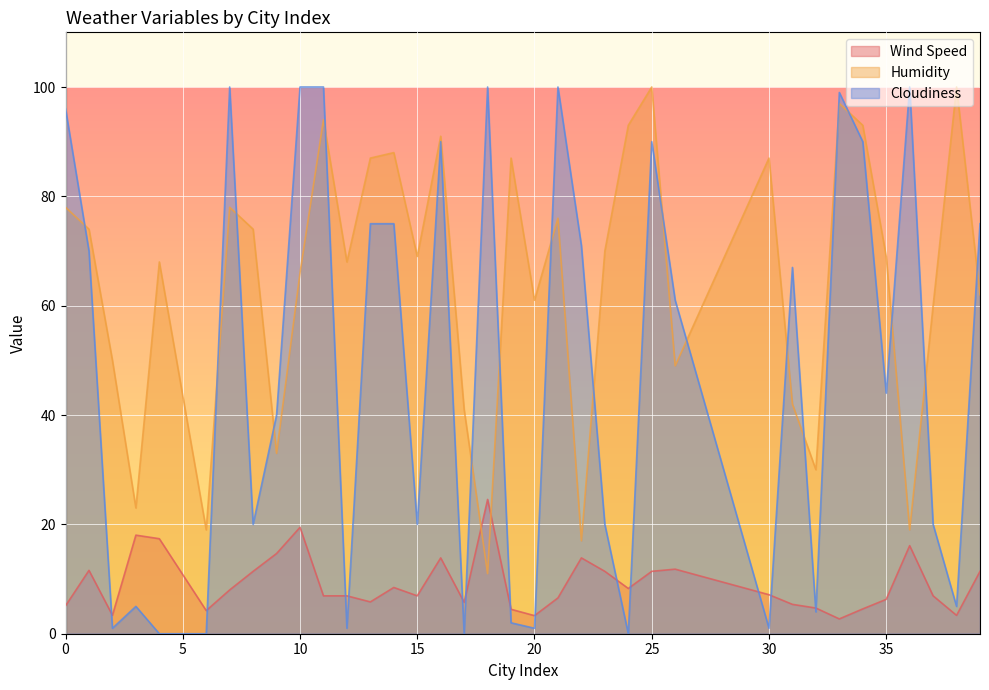

Does the chart display data point markers on the line(s)?

No